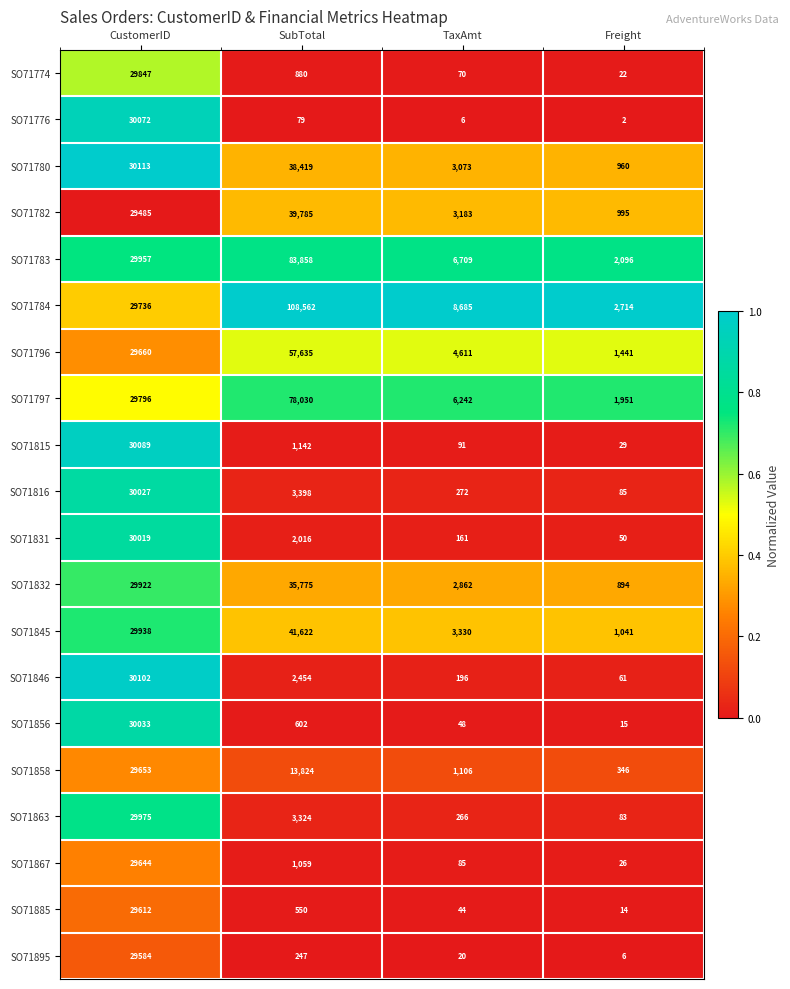

At which category is the sum across all series the highest?

CustomerID